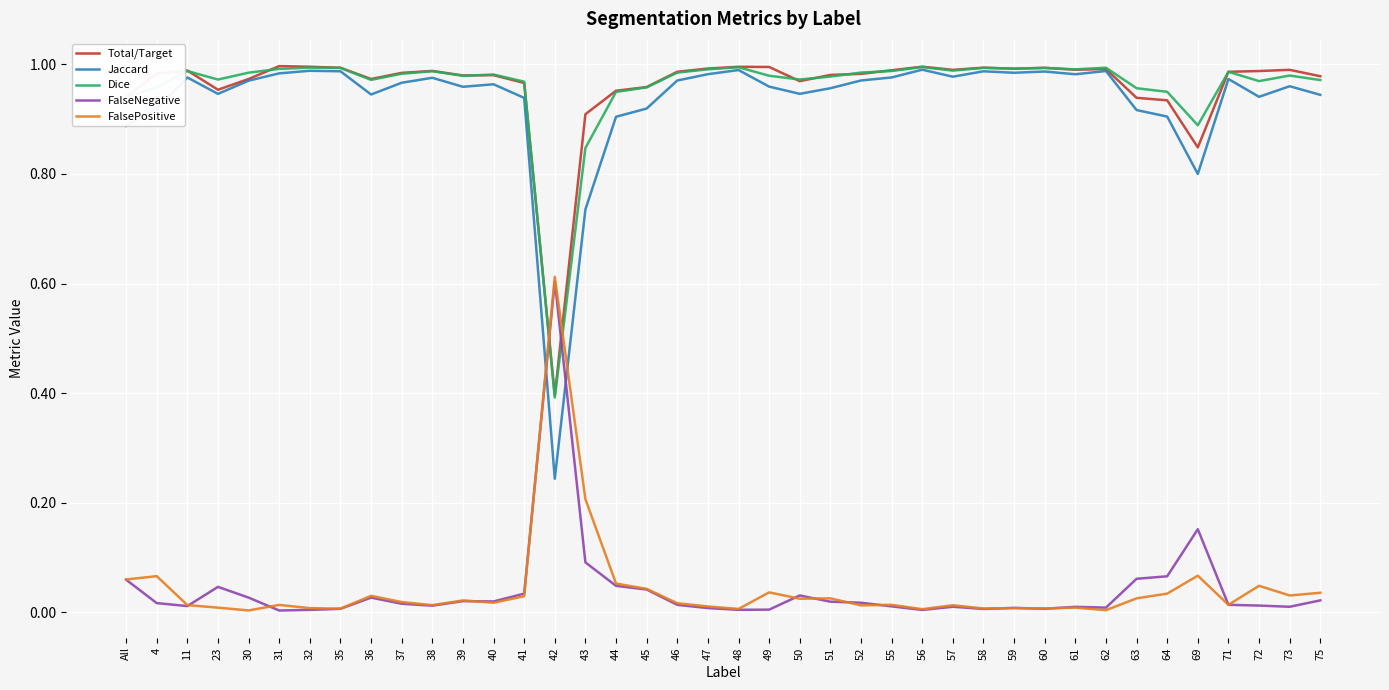

True or false: FalseNegative has a value of 0.0 at 40.

True